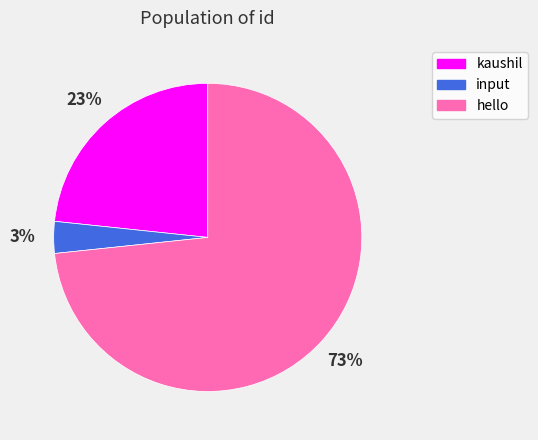

Is the sum of input and kaushil greater than half?

No